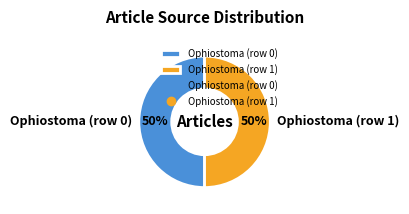

Is it true that Ophiostoma (row 0) is 1% of the pie?

False